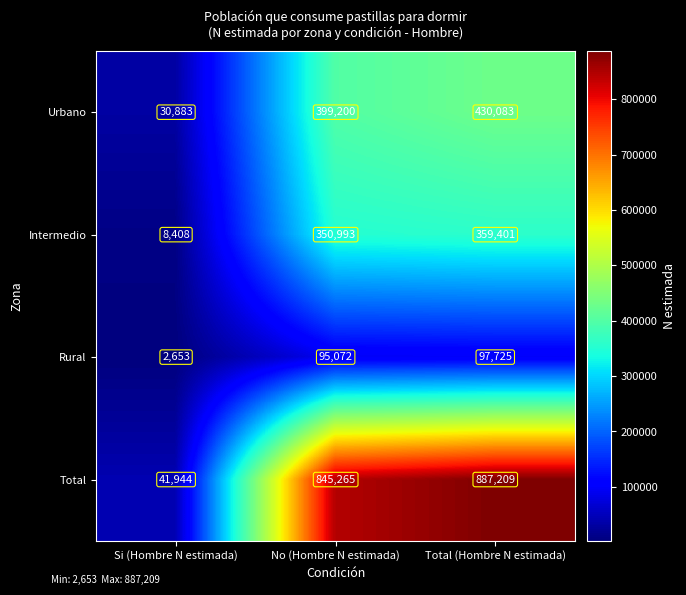

What is the difference between the Intermedio values at No (Hombre N estimada) and Total (Hombre N estimada)?

8408